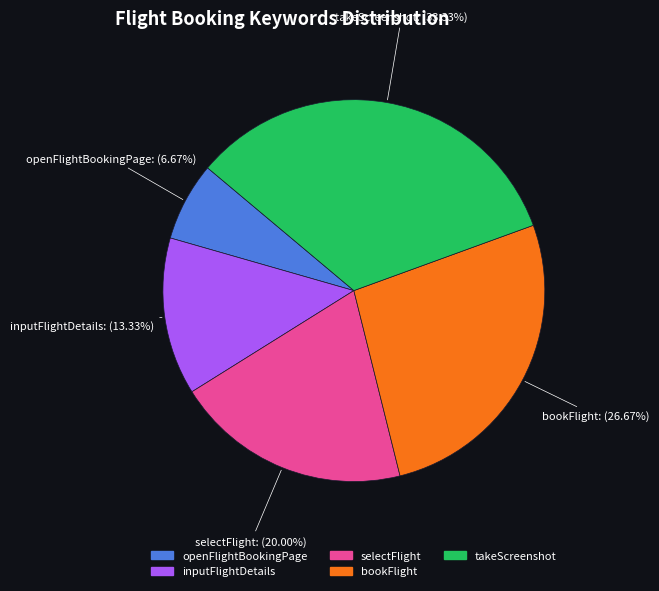

To the nearest percent, what percentage of the pie is selectFlight?

20%